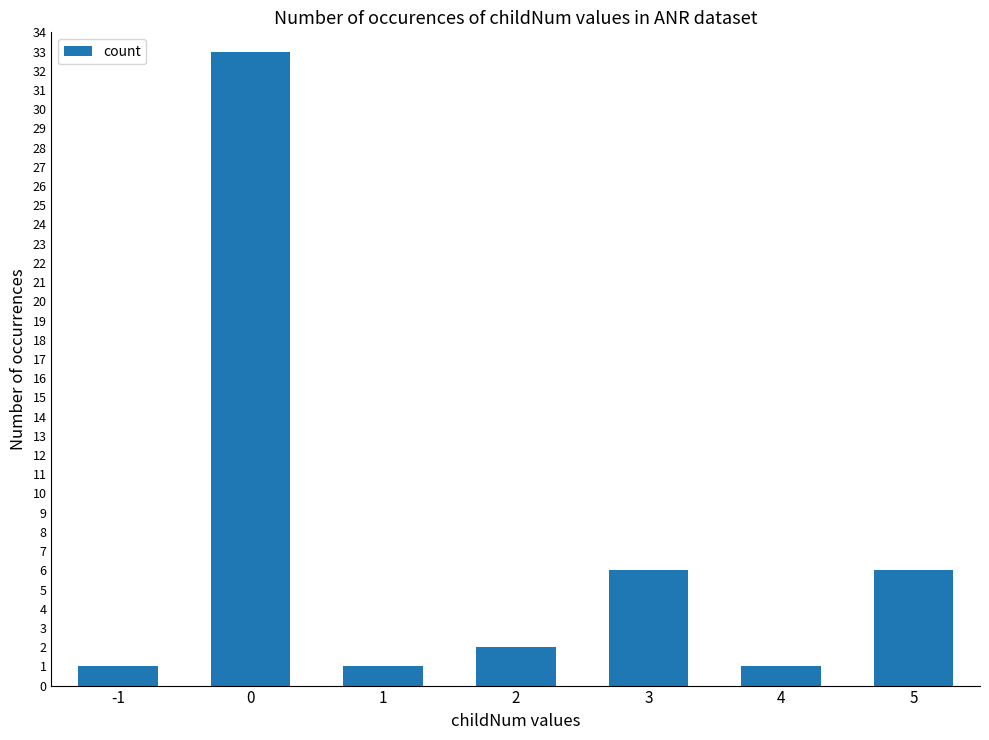

How many categories are shown in the chart?

7